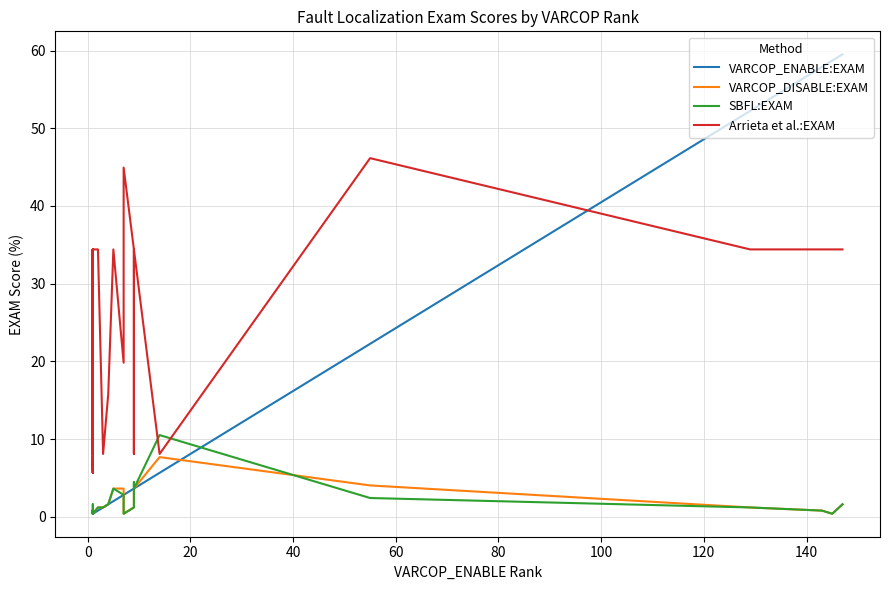

Reading left to right, what are all the values shown in this chart?

VARCOP_ENABLE:EXAM: 0.4	0.4	0.4	0.4	0.4	0.4	0.4	0.4	0.4	0.4	0.4	0.4	0.4	0.4	0.4	0.4	0.4	0.4	0.8	0.8	1.2	1.6	2.0	2.0	2.0	2.8	2.8	3.6	3.6	3.6	5.7	22.3	52.2	57.9	58.7	59.5
VARCOP_DISABLE:EXAM: 0.8	0.8	0.4	0.4	0.4	0.8	0.4	0.4	0.8	0.8	0.8	0.8	0.8	0.8	0.8	0.8	0.8	0.4	1.2	1.2	1.2	1.6	3.6	3.6	3.6	3.6	0.4	1.2	3.6	3.6	7.7	4.0	1.2	0.8	0.4	1.6
SBFL:EXAM: 0.8	0.8	0.4	0.4	0.4	0.8	0.4	0.4	0.8	0.8	0.8	0.8	0.8	0.8	0.8	0.8	1.6	0.4	1.2	1.2	1.2	1.6	3.6	3.6	3.6	2.8	0.4	1.2	4.5	3.6	10.5	2.4	1.2	0.8	0.4	1.6
Arrieta et al.:EXAM: 13.8	13.8	8.1	34.4	34.4	13.8	34.4	6.1	7.7	7.7	5.7	13.8	7.7	7.7	7.7	5.7	13.8	34.4	34.4	34.4	8.1	15.8	34.4	34.4	34.4	19.8	44.9	34.4	8.1	34.4	8.1	46.2	34.4	34.4	34.4	34.4